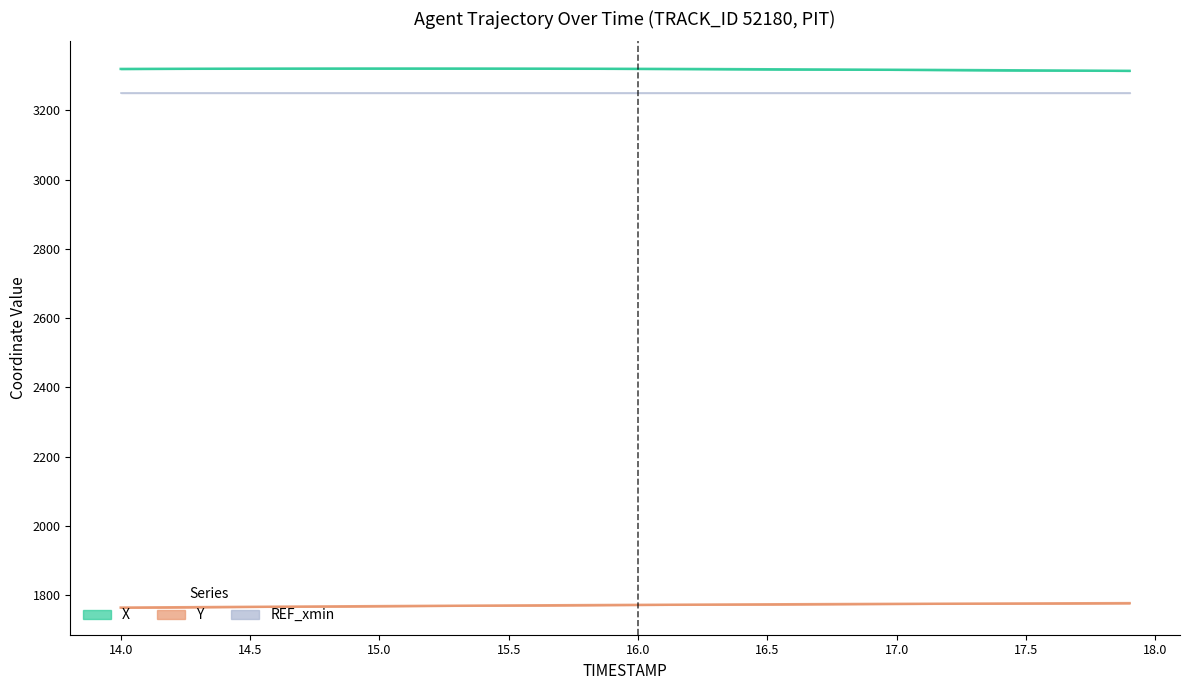

Which has a higher value, 16.1 or 17.3?

16.1